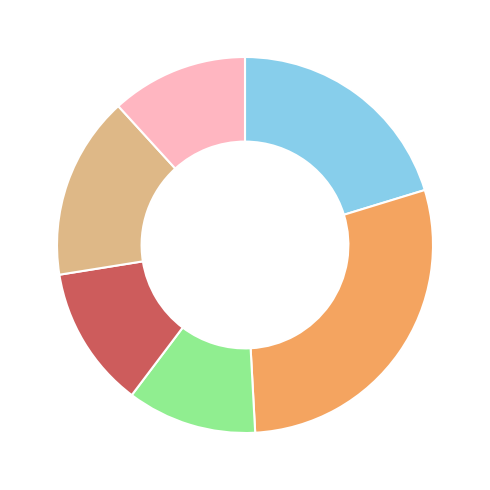

Is there a majority slice in this chart?

No